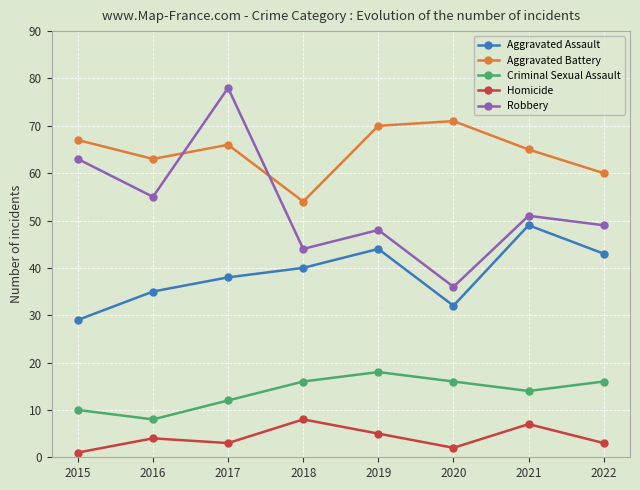

Which series has the largest range (max minus min)?

Robbery